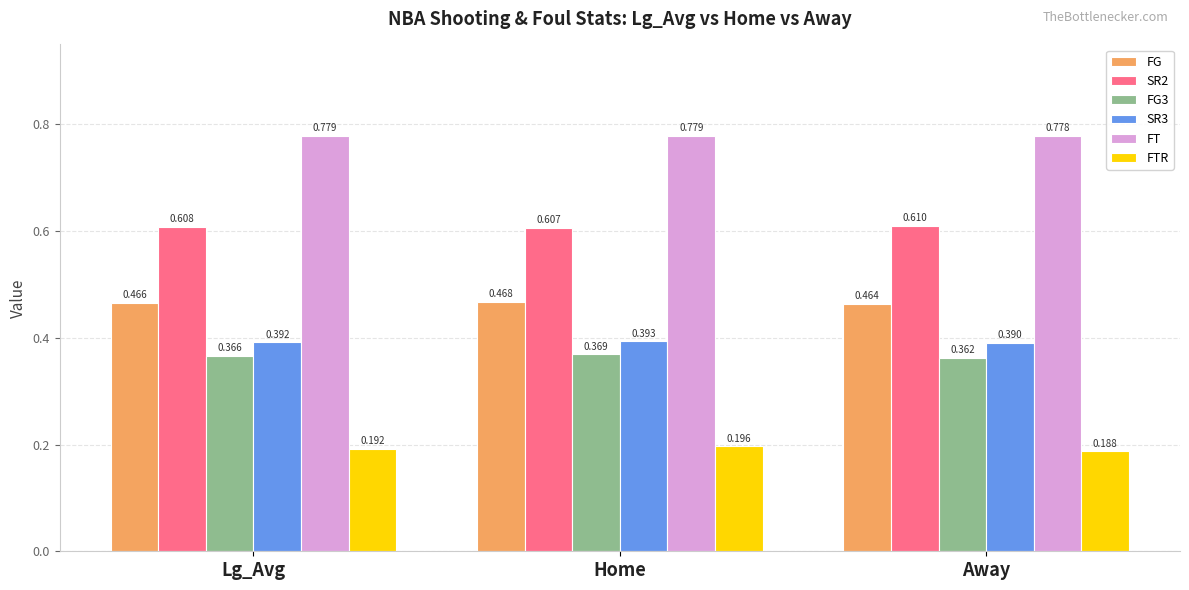

How many groups of bars are there?

3